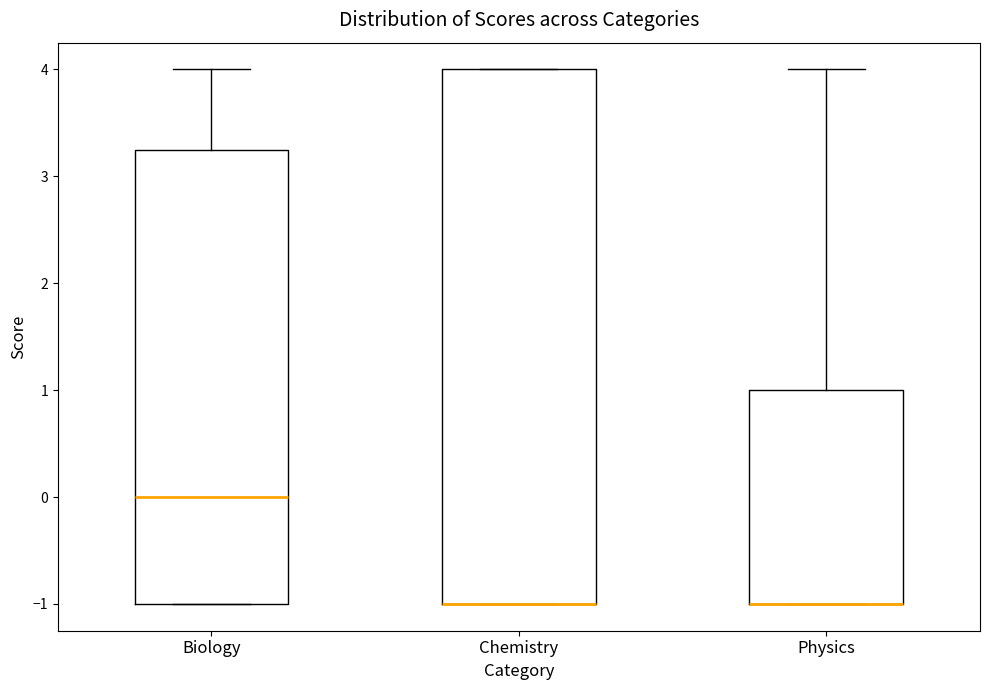

Reading left to right, transcribe this box plot: for each box, give where its median line is, the range the box spans, and where its two whiskers end, as read against the y-axis. The values are not printed on the chart, so give them approximately, as read against the axis.

Biology: median 0.0, box -1.0 to 3.3, whiskers -1.0 to 4.0
Chemistry: median -1.0 (drawn on the box's lower edge), box -1.0 to 4.0, whiskers -1.0 to 4.0
Physics: median -1.0 (drawn on the box's lower edge), box -1.0 to 1.0, whiskers -1.0 to 4.0